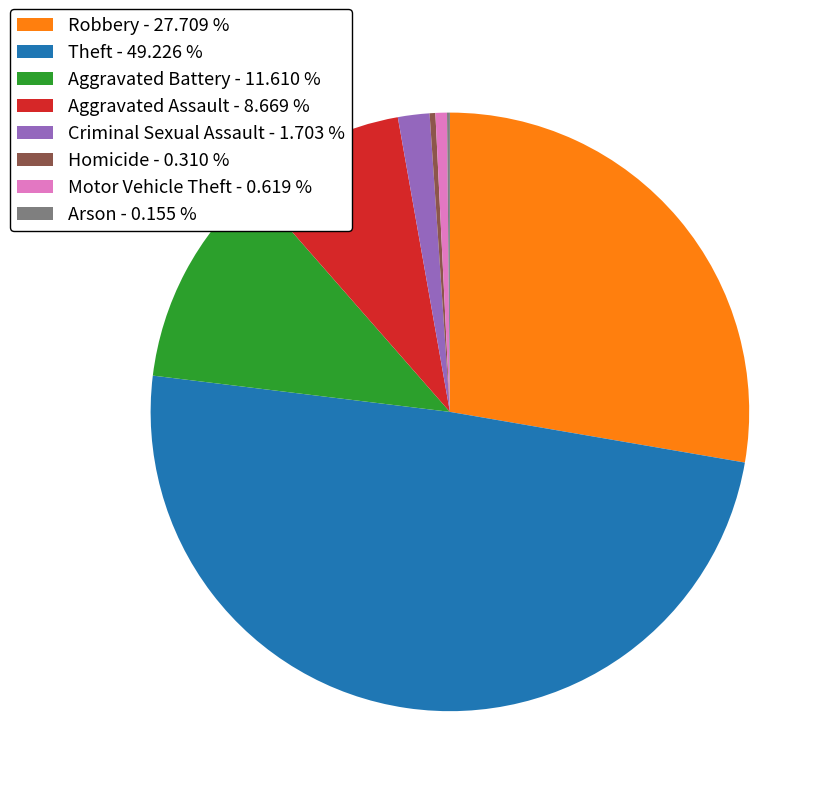

Combined, do Homicide - 0.310 % and Robbery - 27.709 % account for over 50%?

No